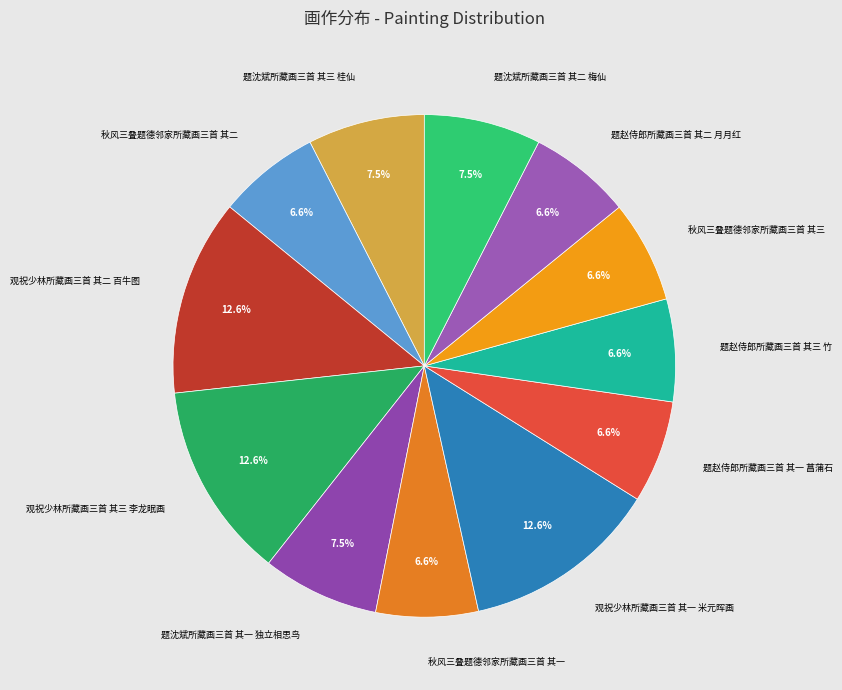

What is the ratio of the value at 秋风三叠题德邻家所藏画三首 其一 to the value at 秋风三叠题德邻家所藏画三首 其三?

1.0